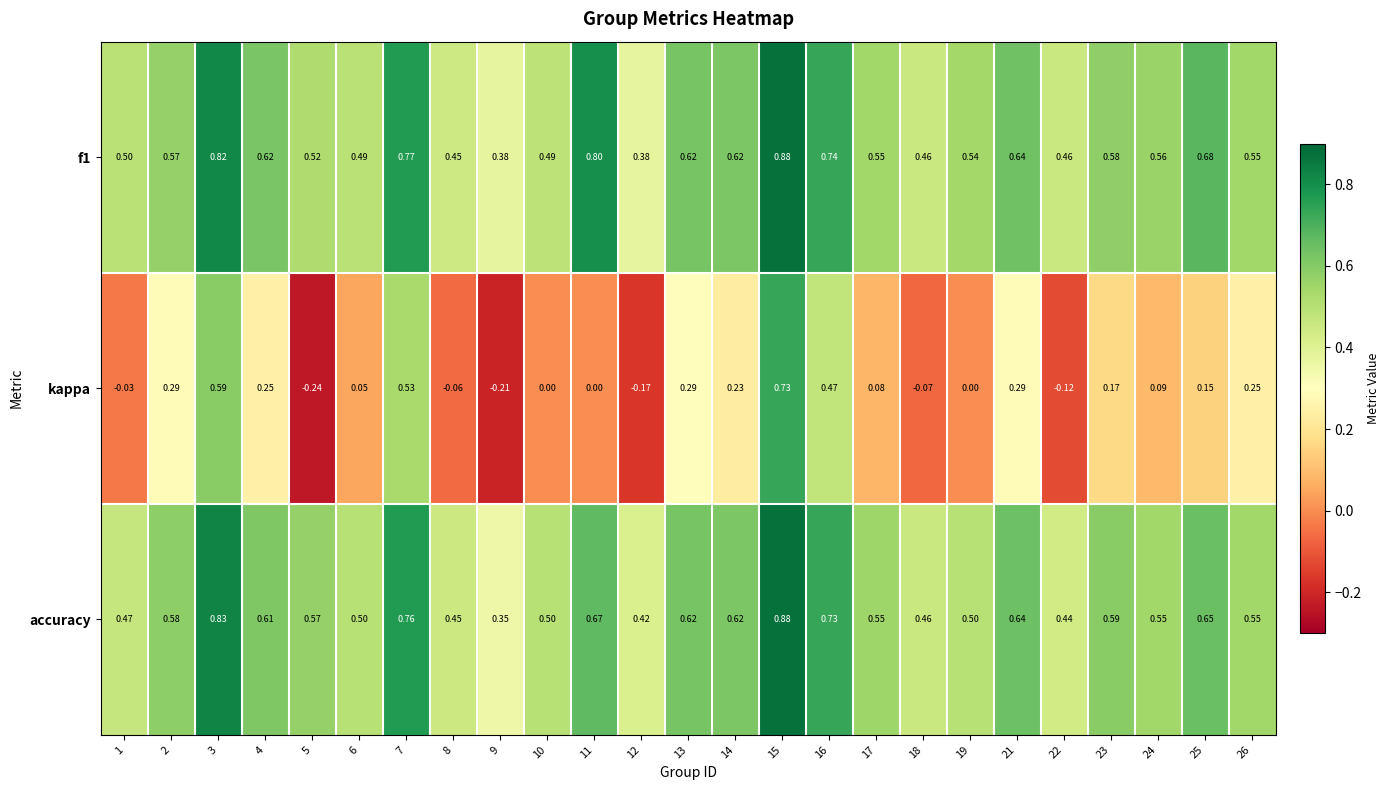

What is the spread (max minus min) of values at 25?

0.5